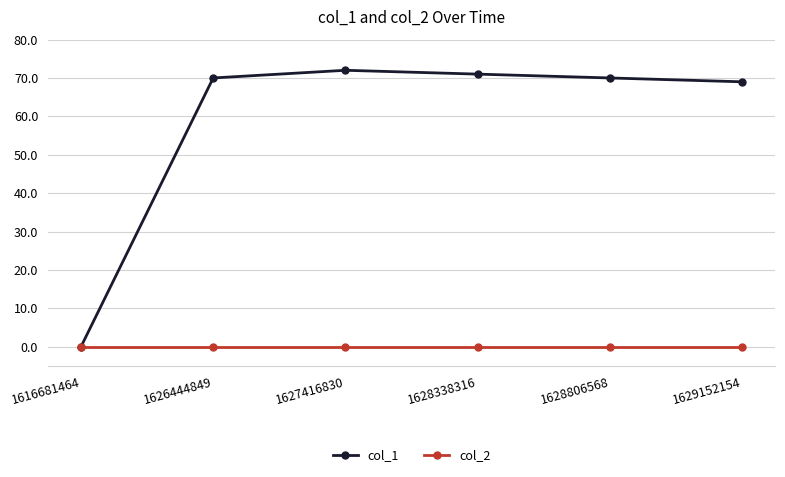

What is the difference between the highest and lowest values at 1628806568?

70